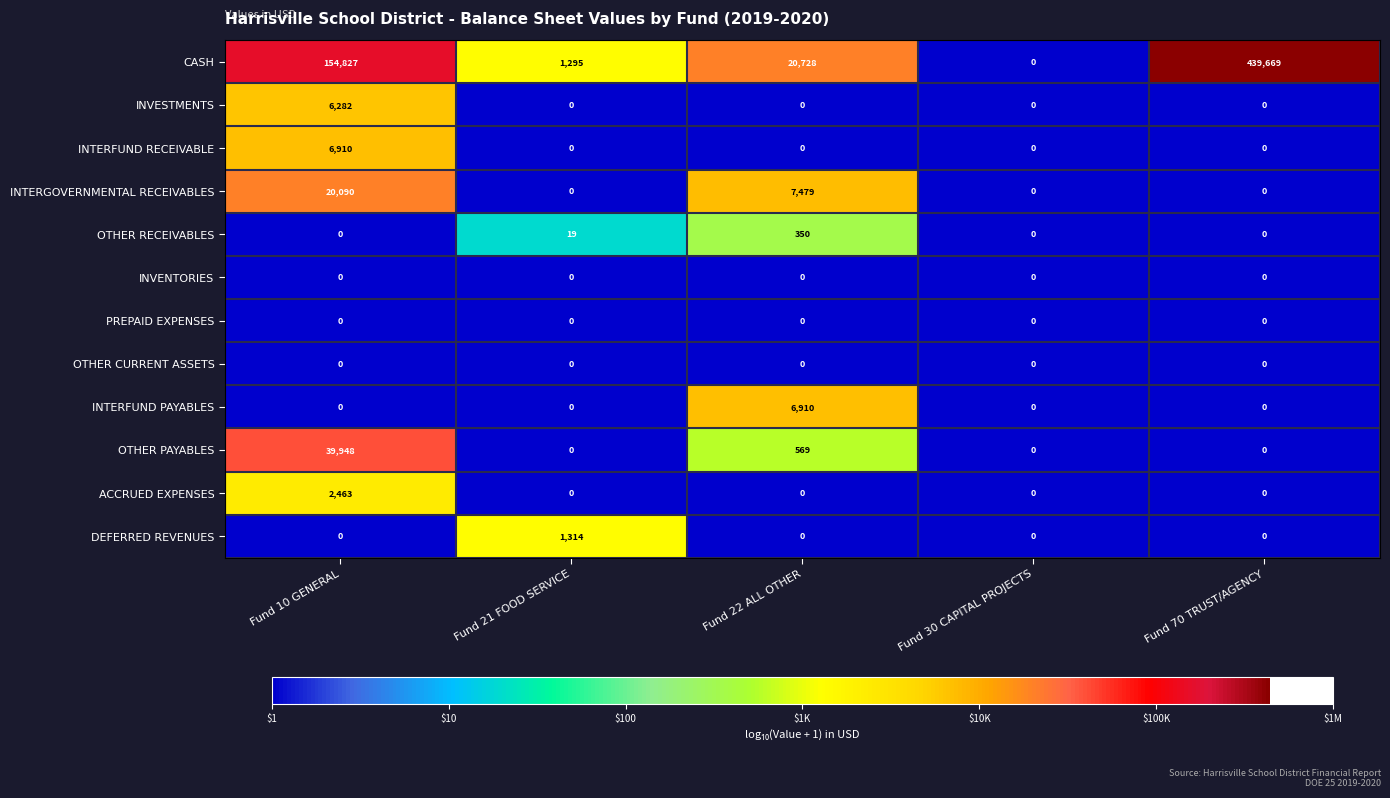

The value of ACCRUED EXPENSES at Fund 21 FOOD SERVICE is 0. True or false?

True